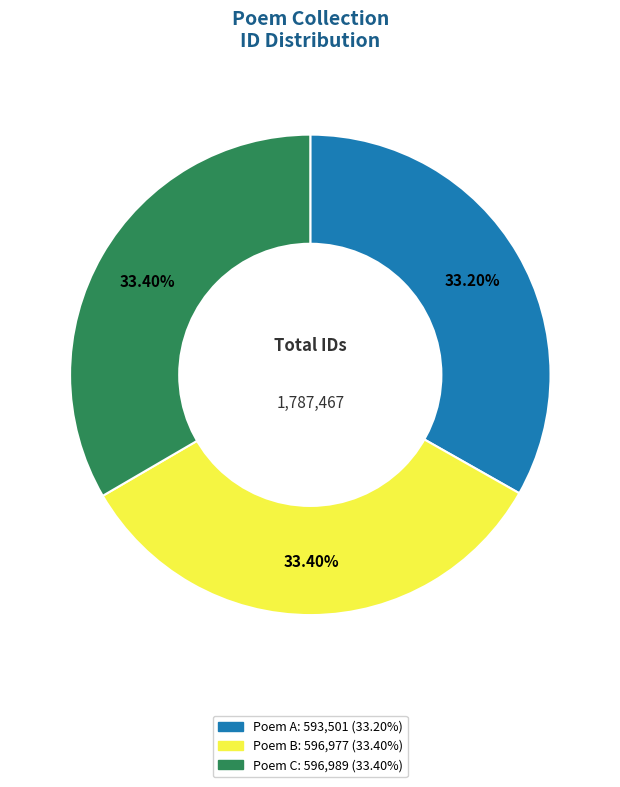

Is there any slice that represents more than half of the pie?

No